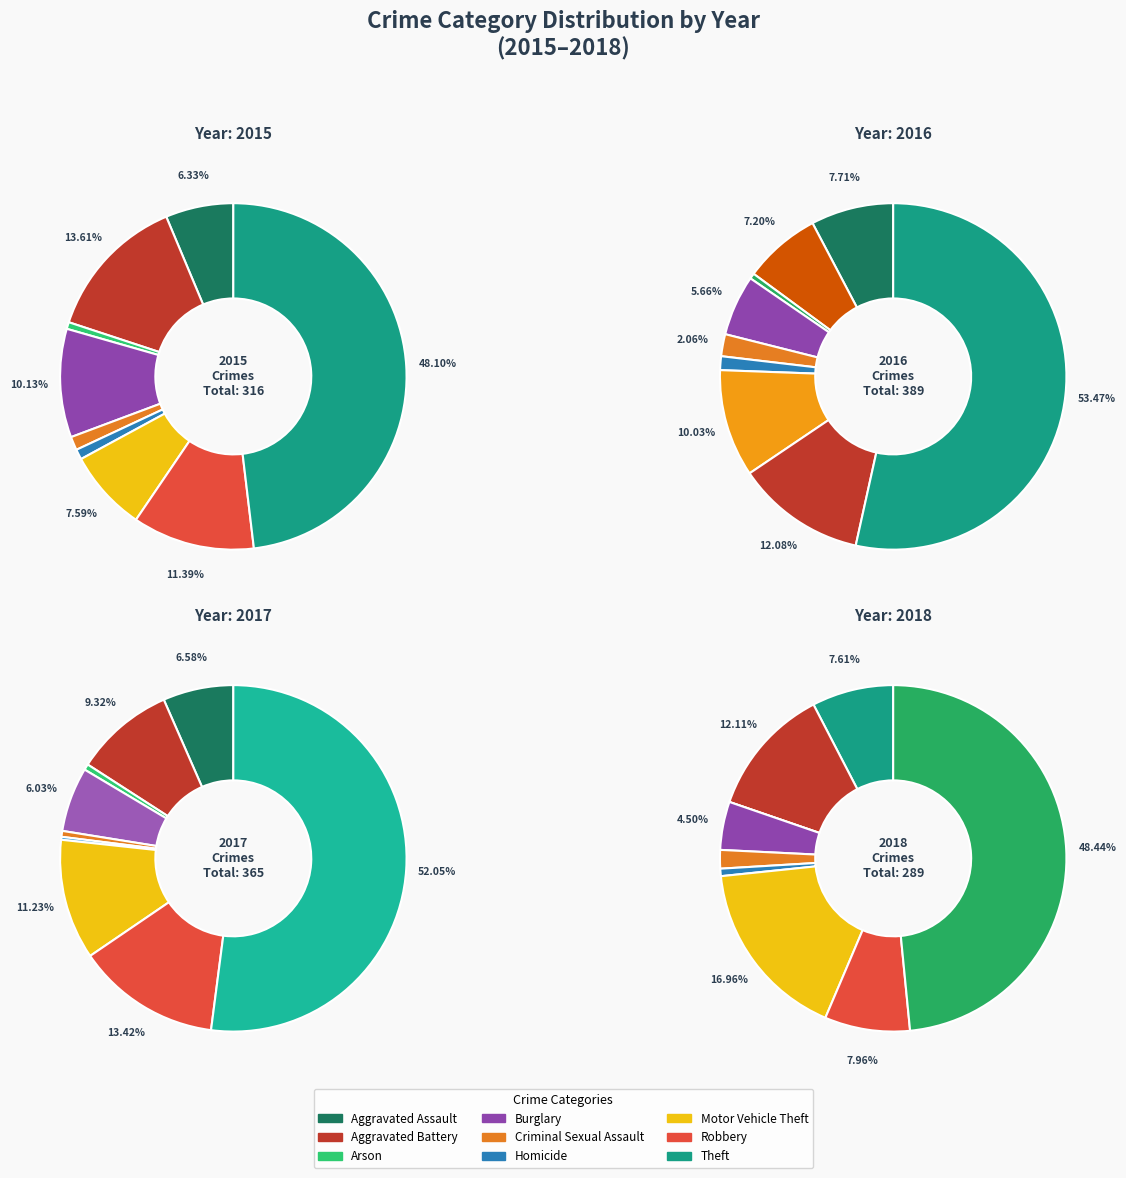

To the nearest percent, what portion does Theft represent?

53%